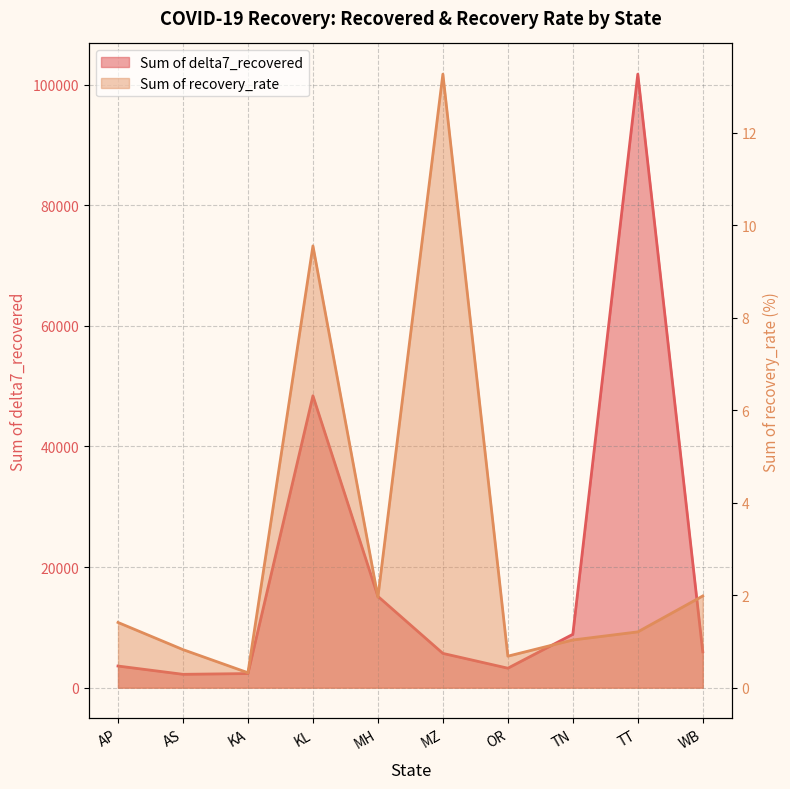

What is the highest value of the Sum of recovery_rate series?

13.3